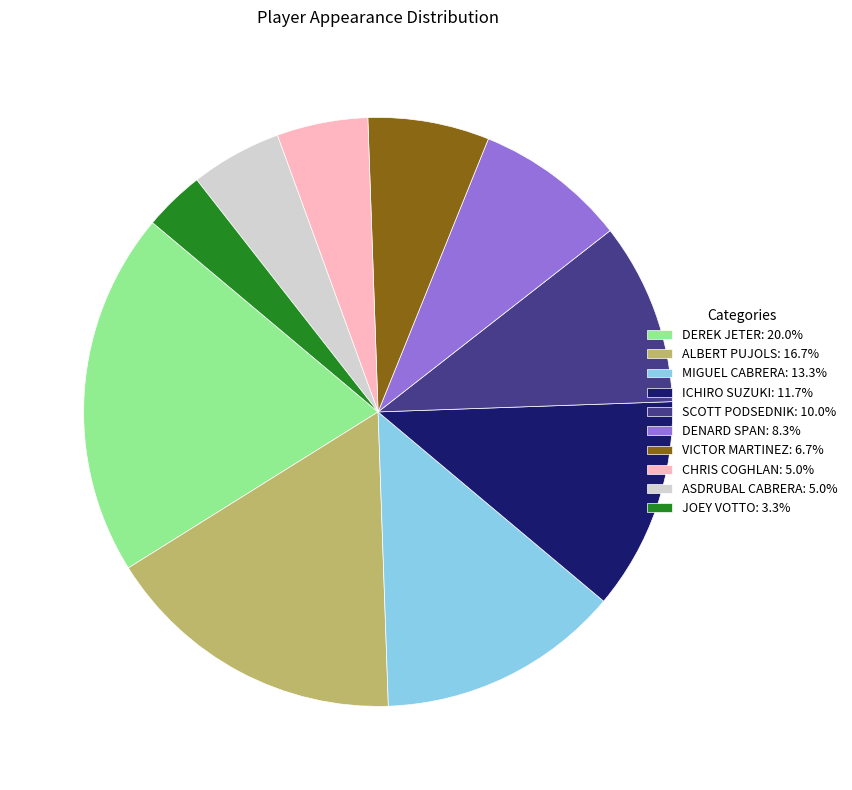

Does any single category account for the majority?

No